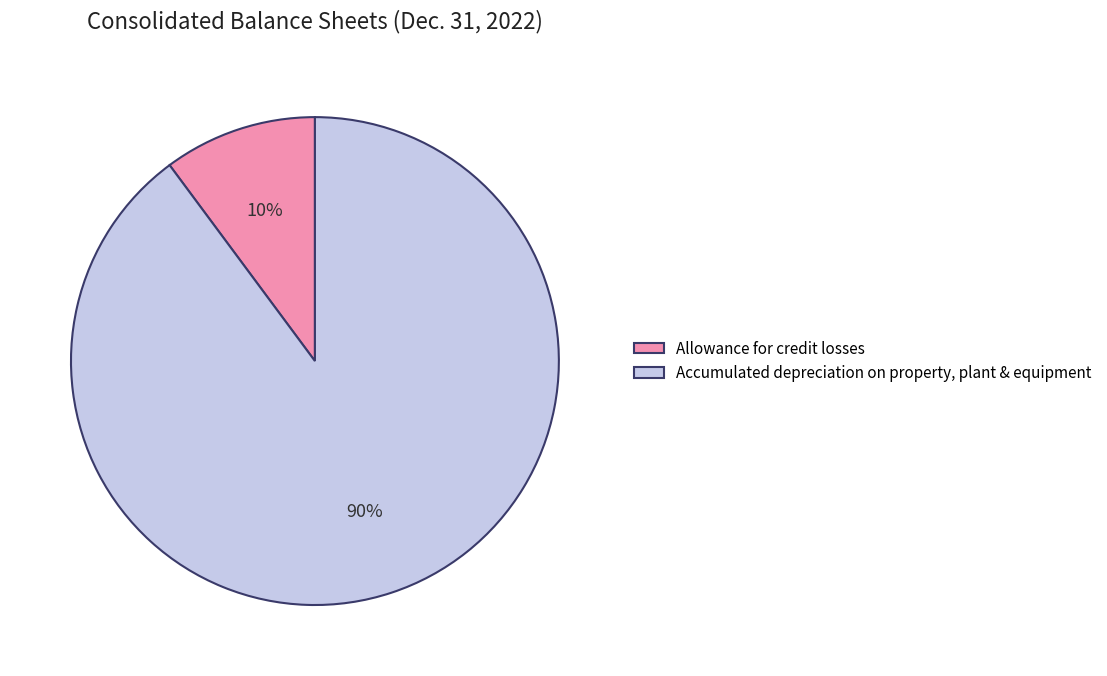

To the nearest percent, what percentage of the pie is Accumulated depreciation on property, plant & equipment?

90%